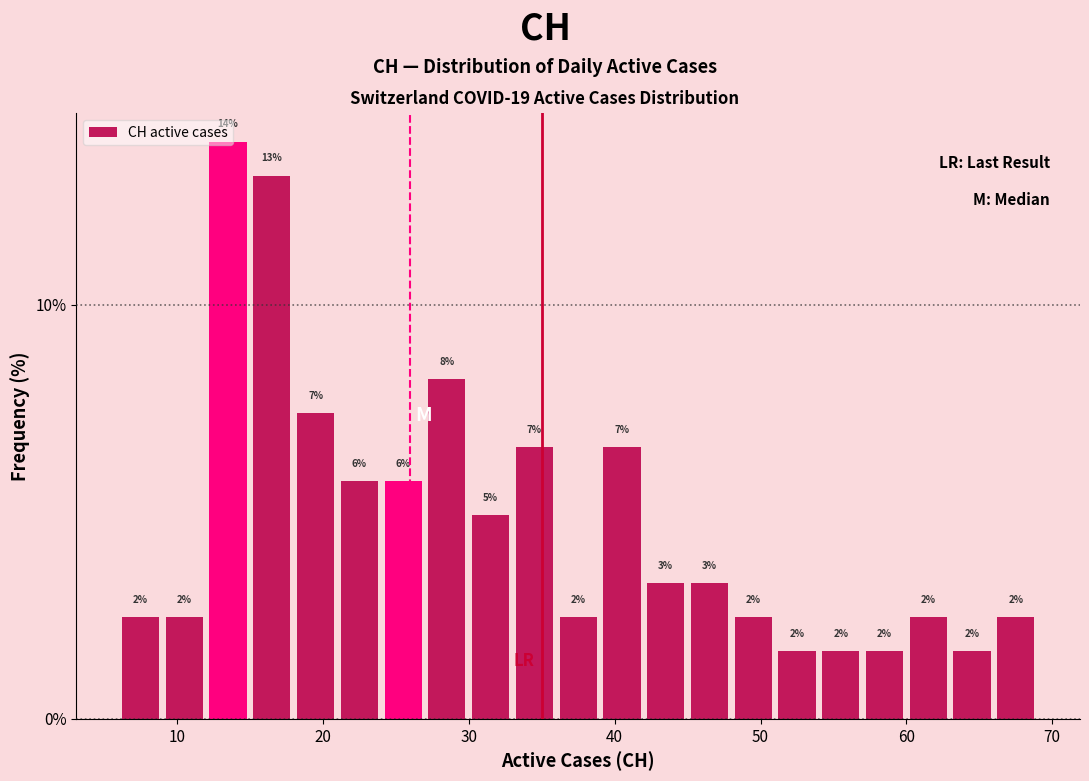

Read against the x-axis, roughly where is the centre of the tallest bar?

14